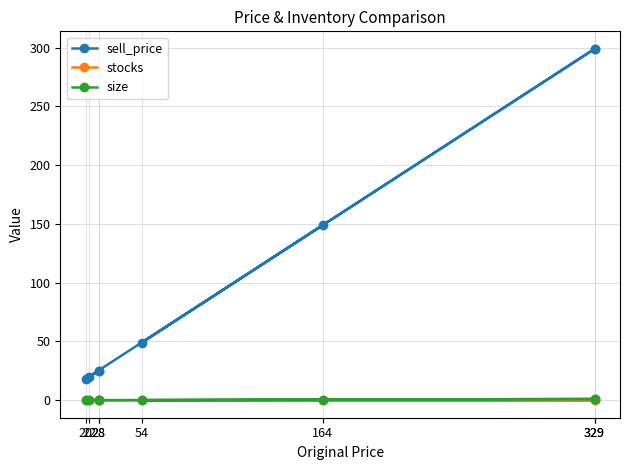

True or false: stocks and size cross at least once.

False